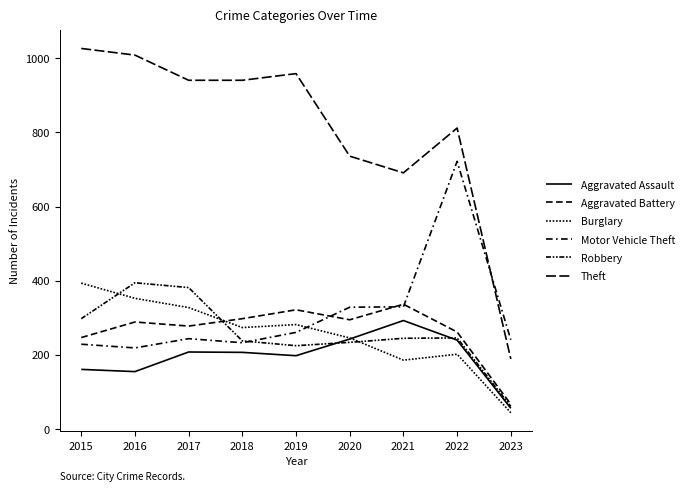

What is the difference between the second highest and minimum values in the Aggravated Battery series?

255